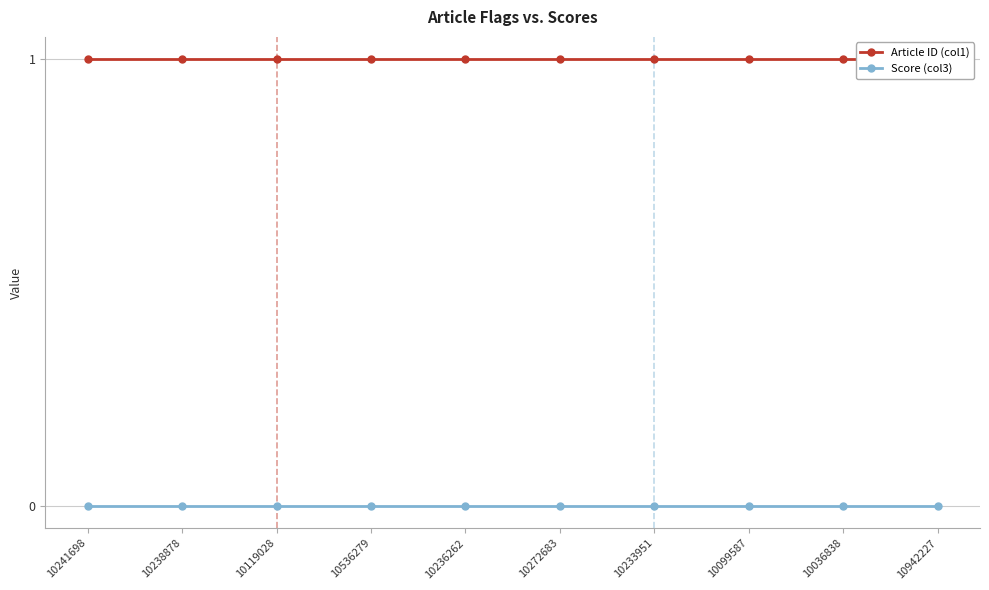

List the series in order of their peak value, lowest first.

Score (col3), Article ID (col1)